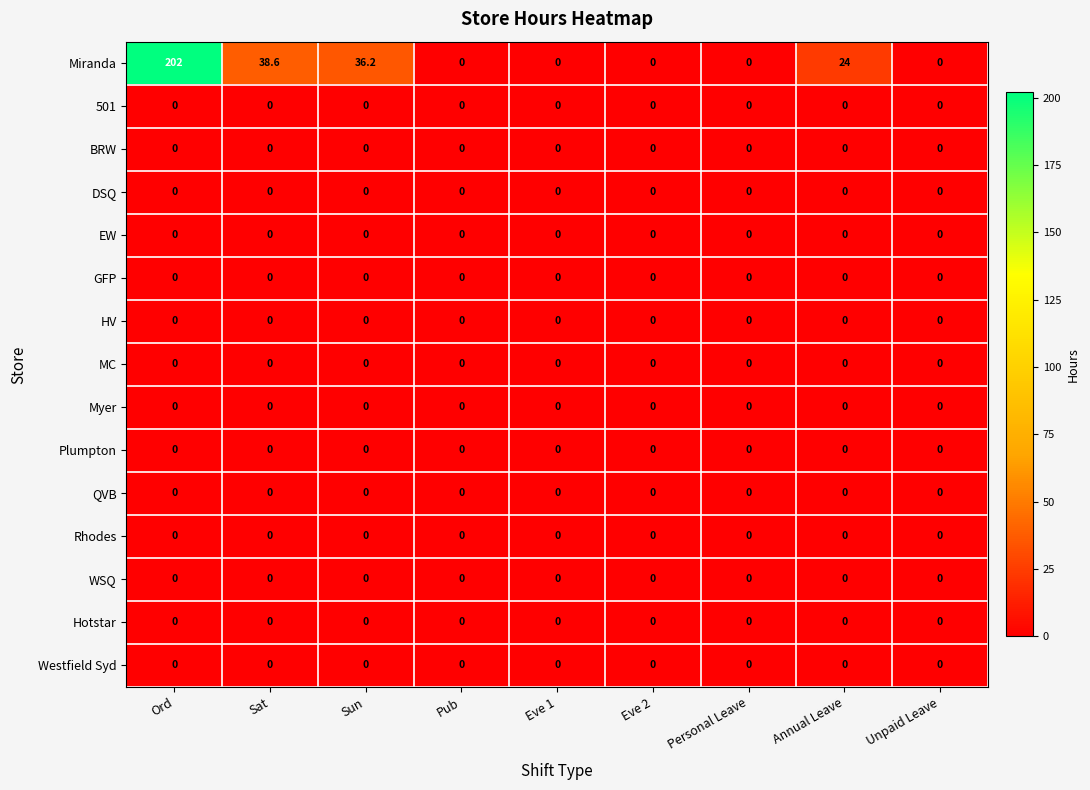

Which series has the largest total across all categories?

Miranda